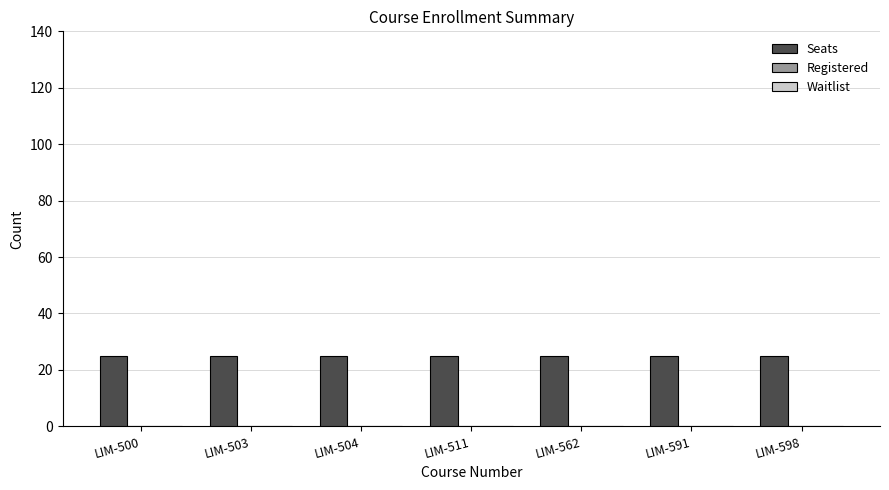

How many bars are there in each group?

3